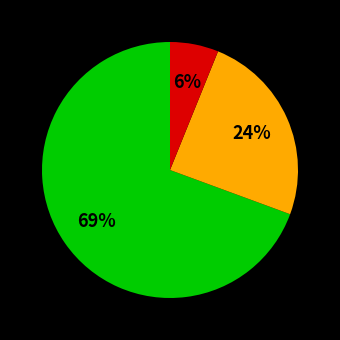

Does any single category account for the majority?

Yes